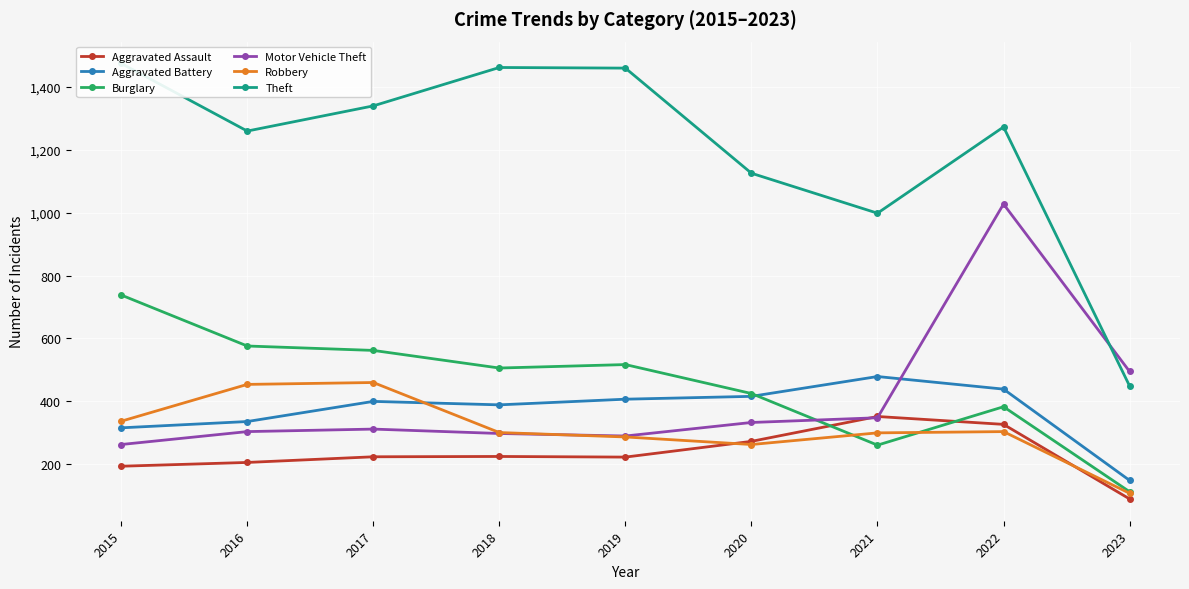

What is the total value across all series at 2017?

3297